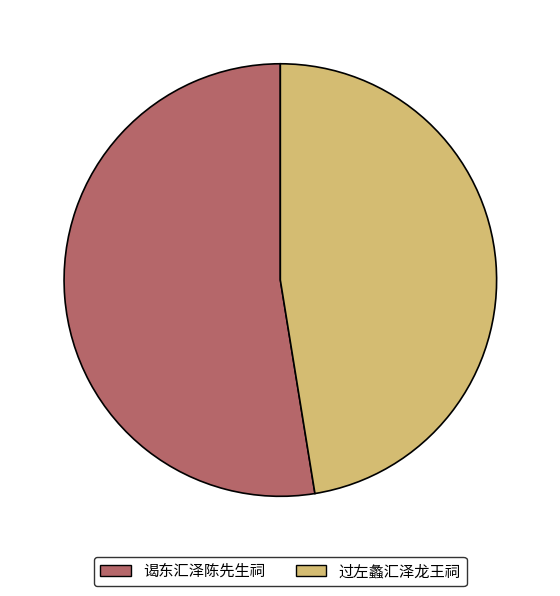

What is the smallest slice in the pie chart?

过左蠡汇泽龙王祠